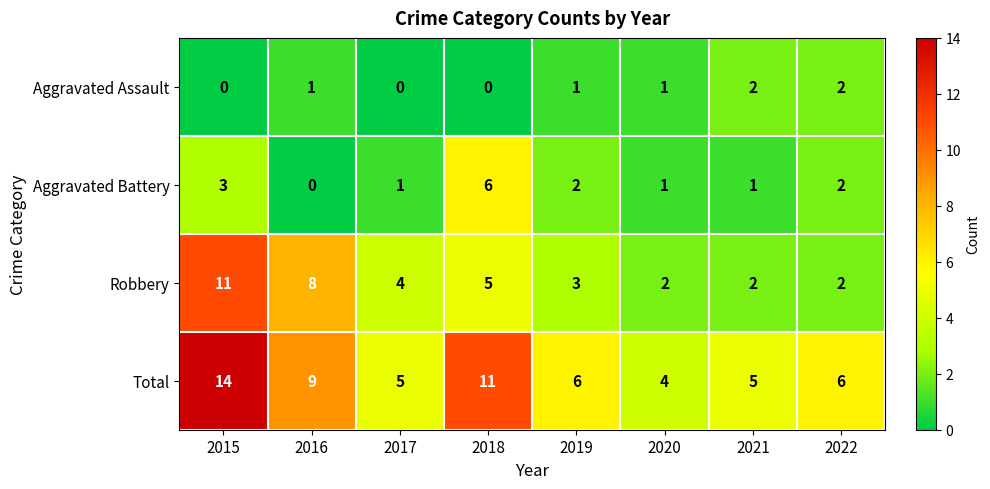

Is it true that Aggravated Battery equals 0 at 2016?

True